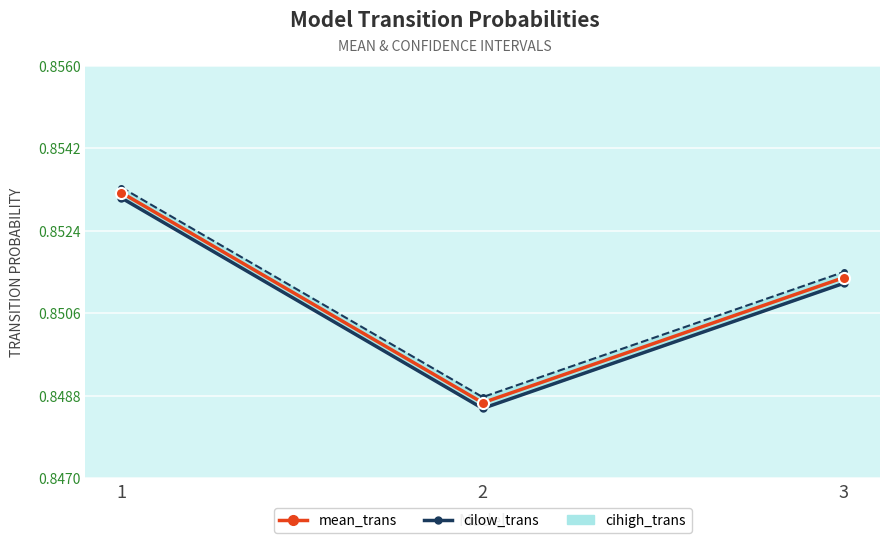

What is the value of the mean_trans point at the 3rd from the left?

0.9